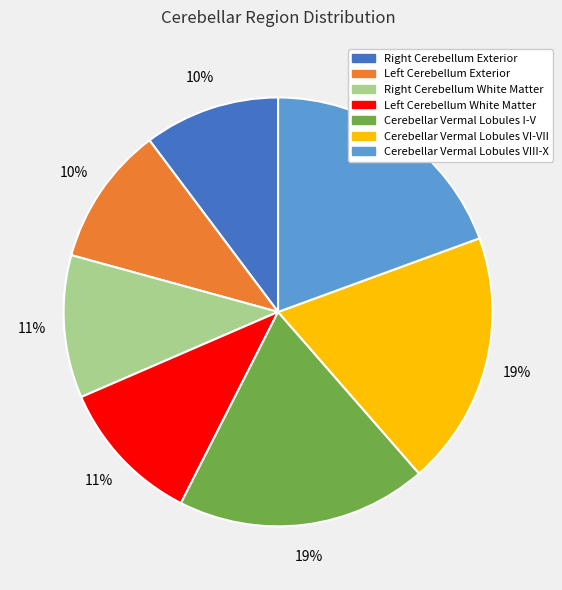

How many slices are in this pie chart?

7